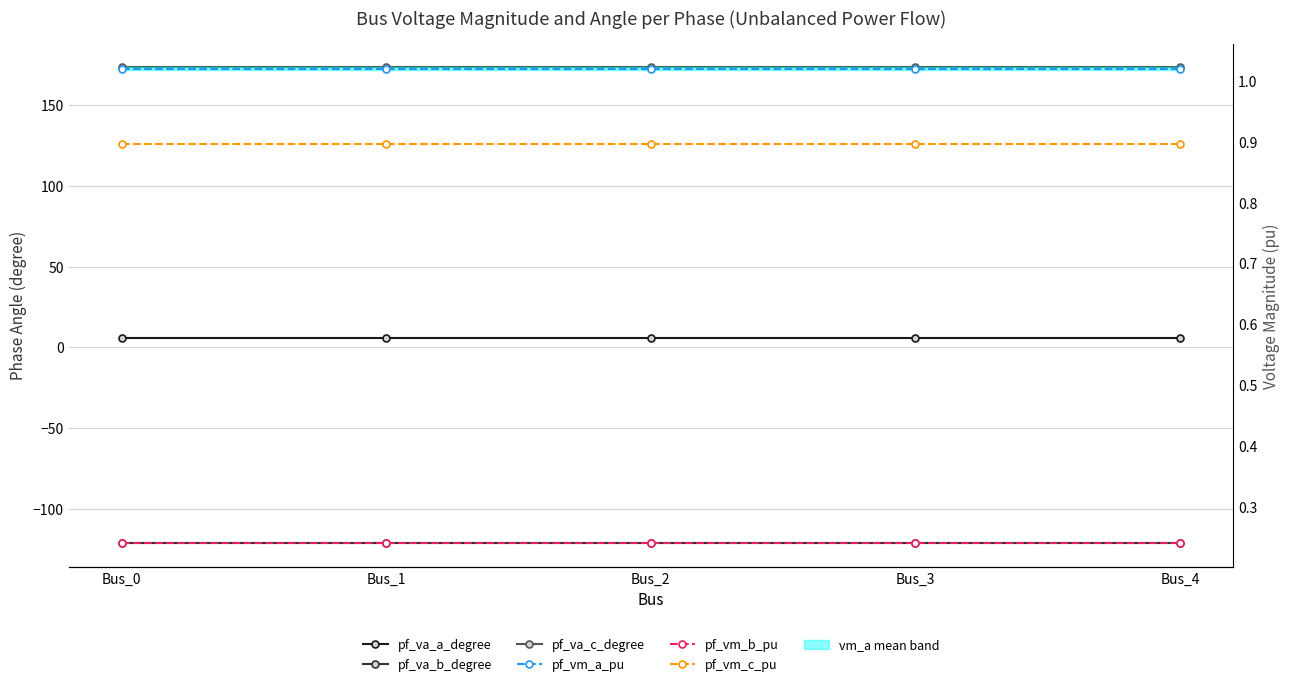

Reading left to right, what are all the values shown in this chart?

pf_va_a_degree: Bus_0=5.8	Bus_1=5.8	Bus_2=5.8	Bus_3=5.8	Bus_4=5.8
pf_va_b_degree: Bus_0=-121.3	Bus_1=-121.3	Bus_2=-121.3	Bus_3=-121.3	Bus_4=-121.3
pf_va_c_degree: Bus_0=173.4	Bus_1=173.4	Bus_2=173.4	Bus_3=173.4	Bus_4=173.4
pf_vm_a_pu: Bus_0=1.0	Bus_1=1.0	Bus_2=1.0	Bus_3=1.0	Bus_4=1.0
pf_vm_b_pu: Bus_0=0.2	Bus_1=0.2	Bus_2=0.2	Bus_3=0.2	Bus_4=0.2
pf_vm_c_pu: Bus_0=0.9	Bus_1=0.9	Bus_2=0.9	Bus_3=0.9	Bus_4=0.9